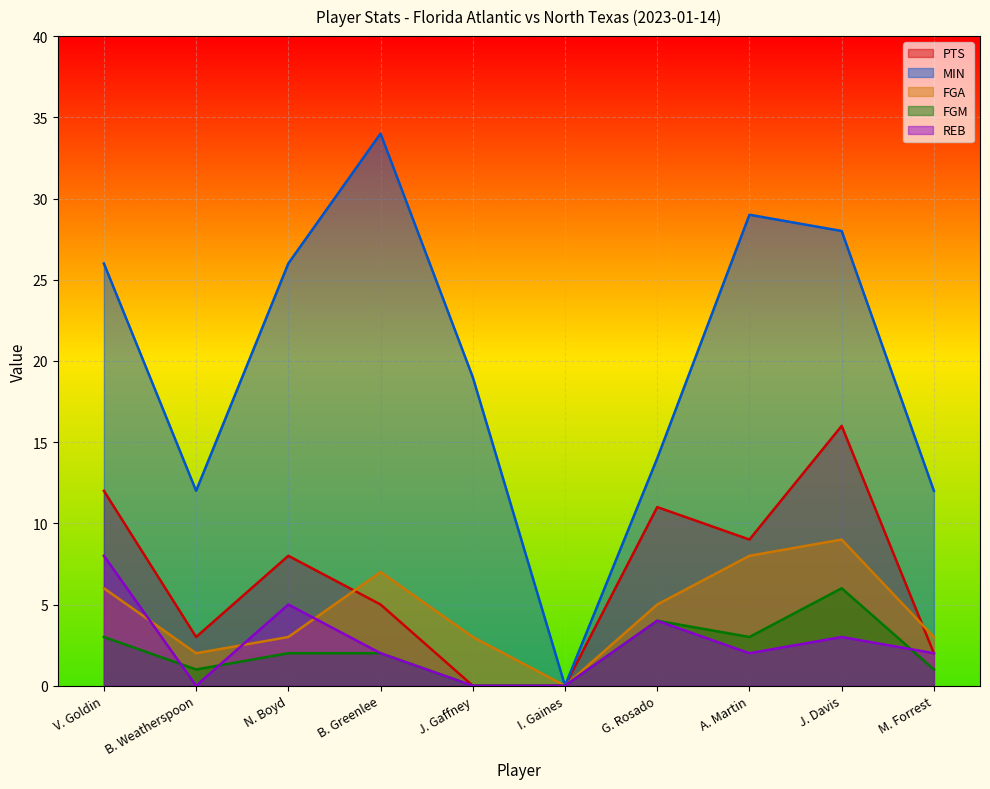

How many data points in PTS are above 8?

4